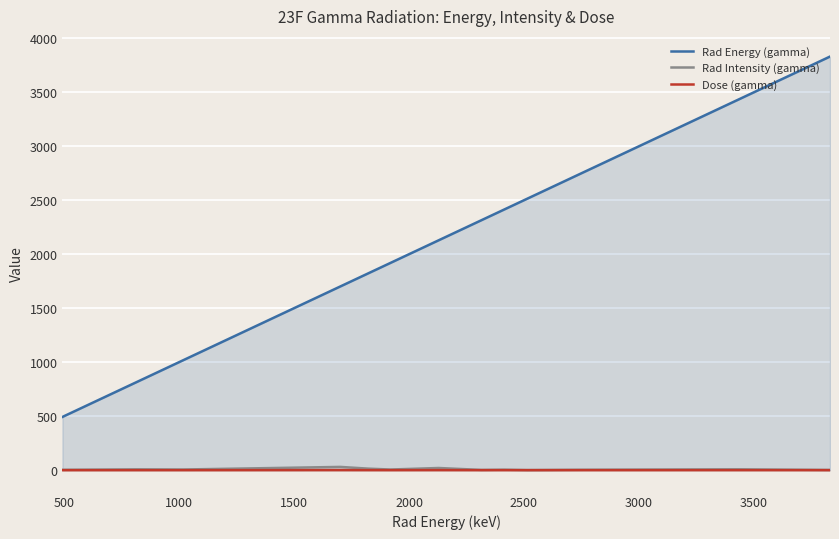

True or false: Rad Energy (gamma) and Dose (gamma) cross at least once.

False